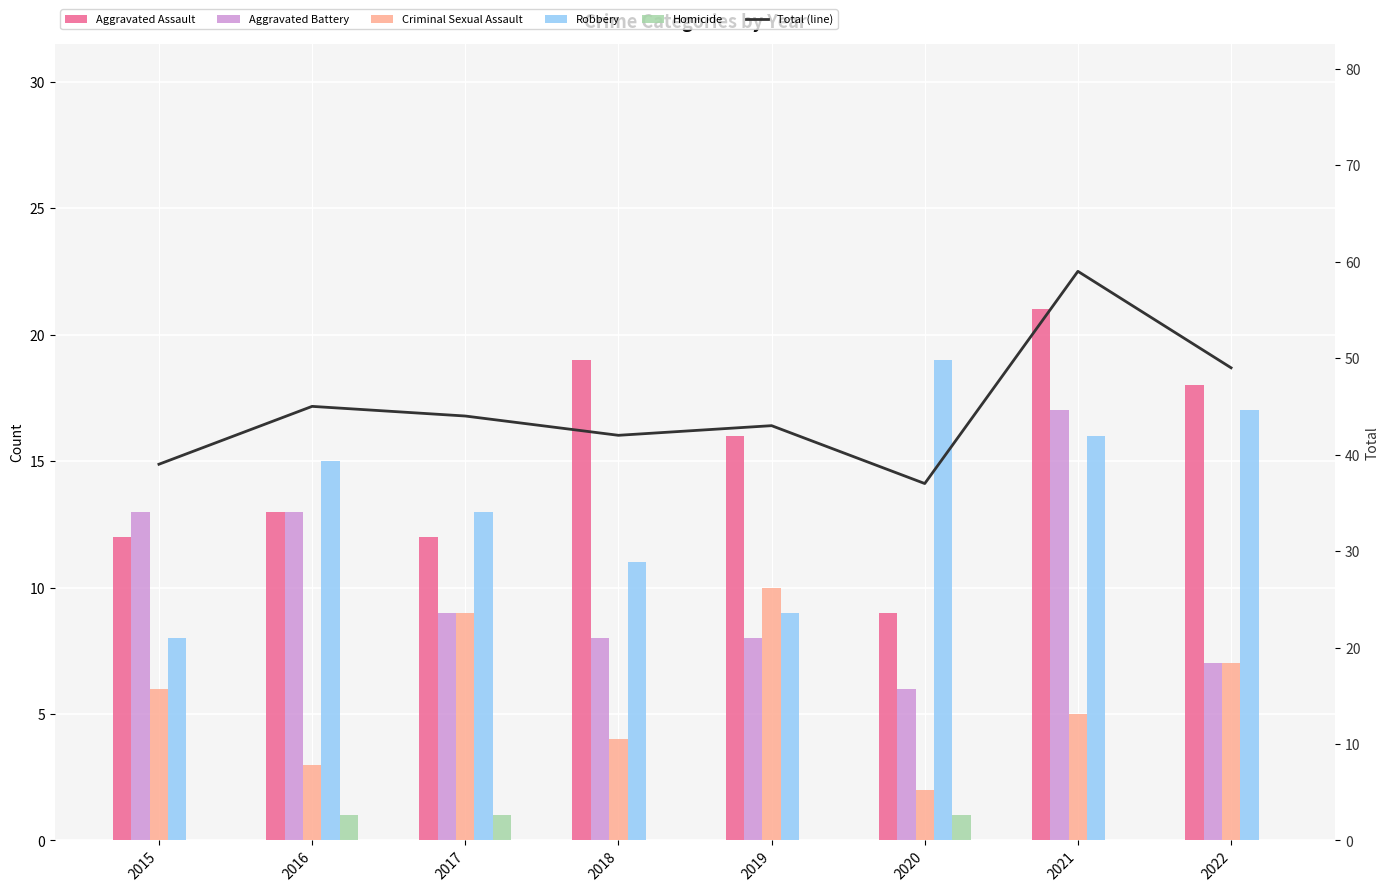

At which label is Homicide closest to 0?

2015